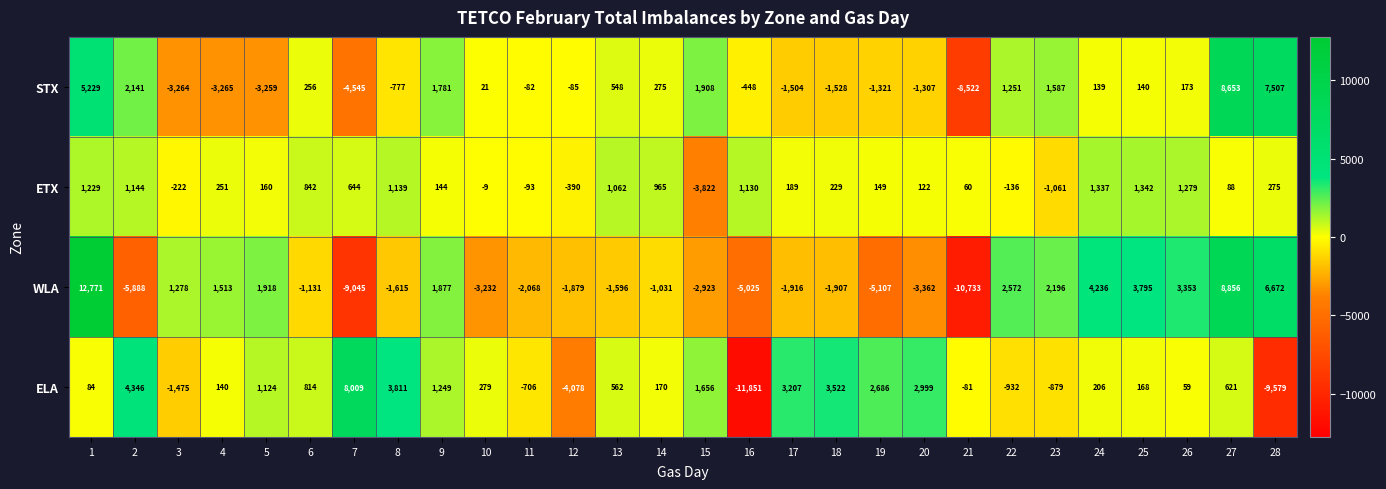

Between 4 and 16, which series saw the biggest shift?

ELA